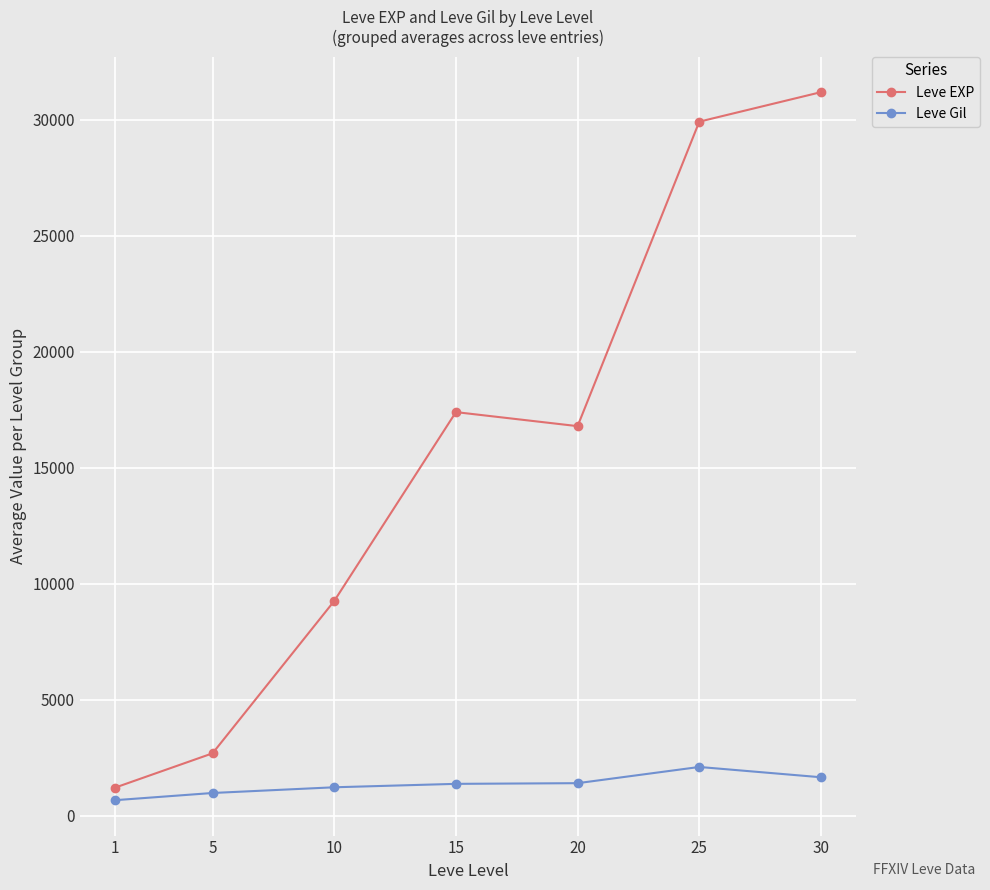

True or false: Leve EXP and Leve Gil intersect in this chart.

False